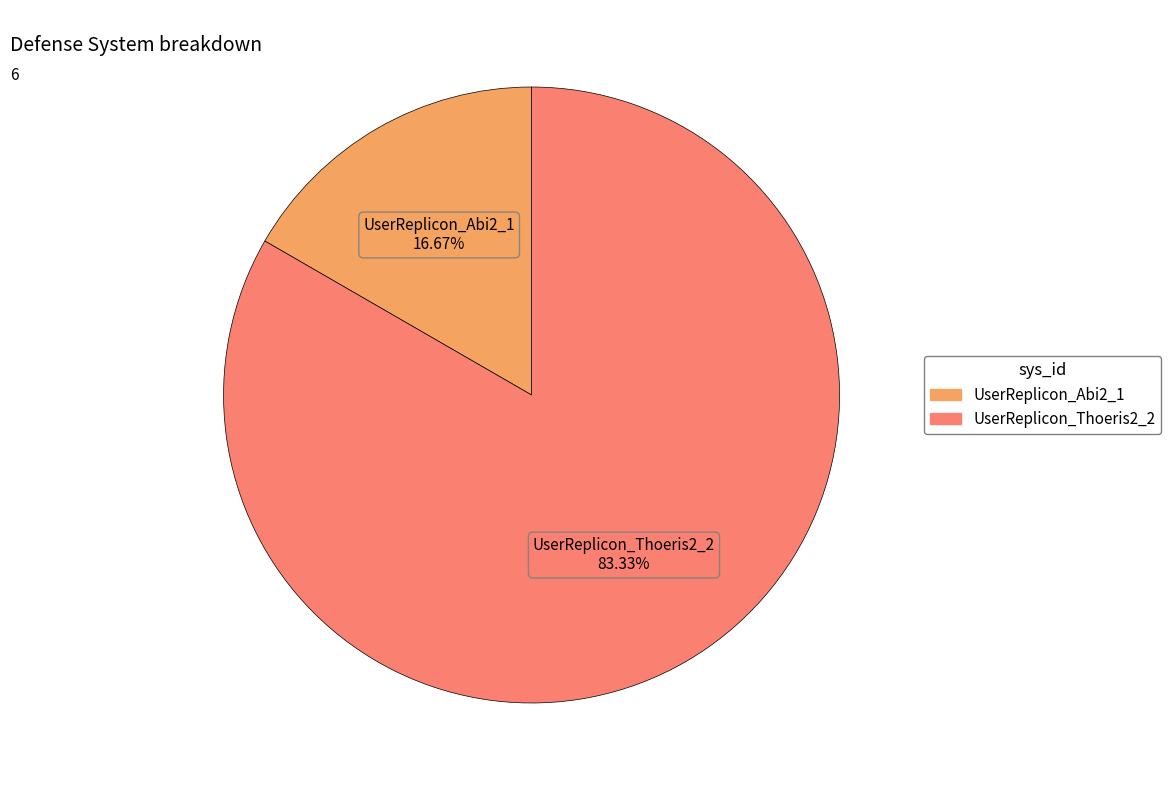

Rank the categories by value from lowest to highest.

UserReplicon_Abi2_1, UserReplicon_Thoeris2_2